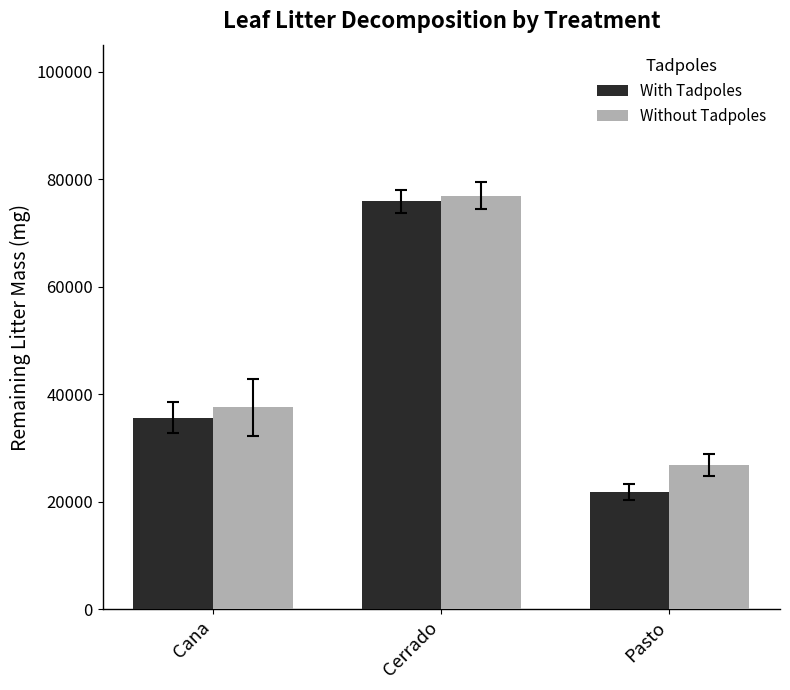

How many values in the With Tadpoles series exceed 35645?

2